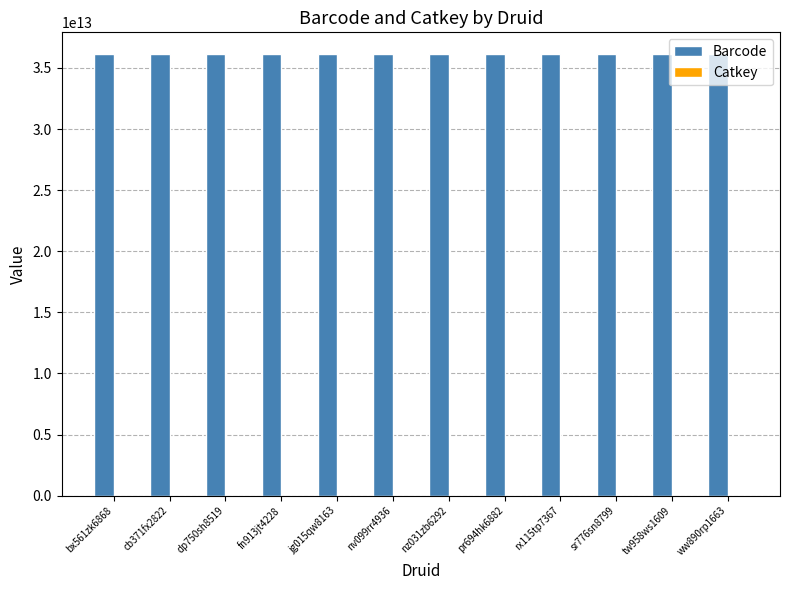

The value of Barcode at dp750sh8519 is 36105226681695. True or false?

True